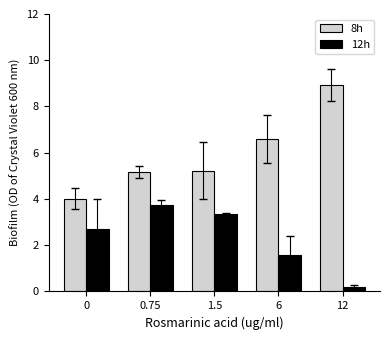

What are all the series names shown in the legend?

8h, 12h